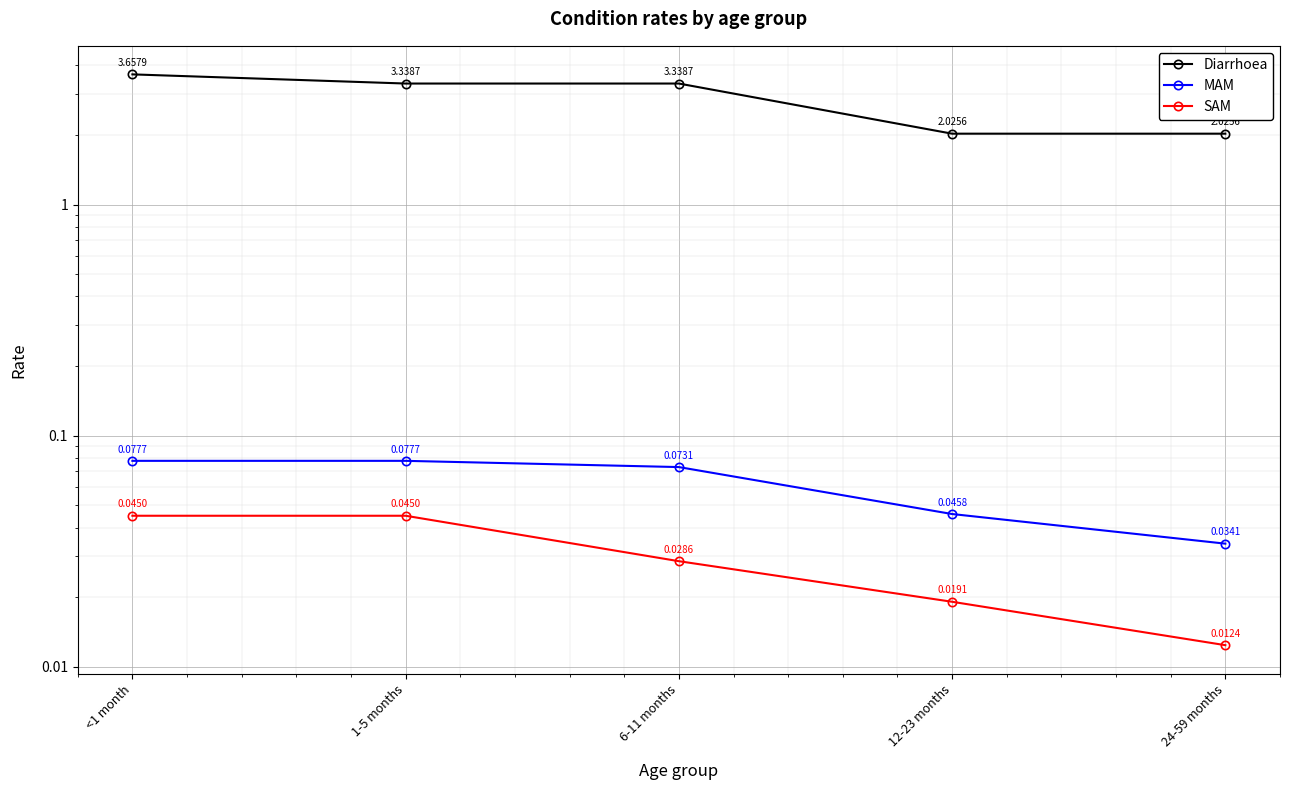

How many lines are shown in the chart?

3